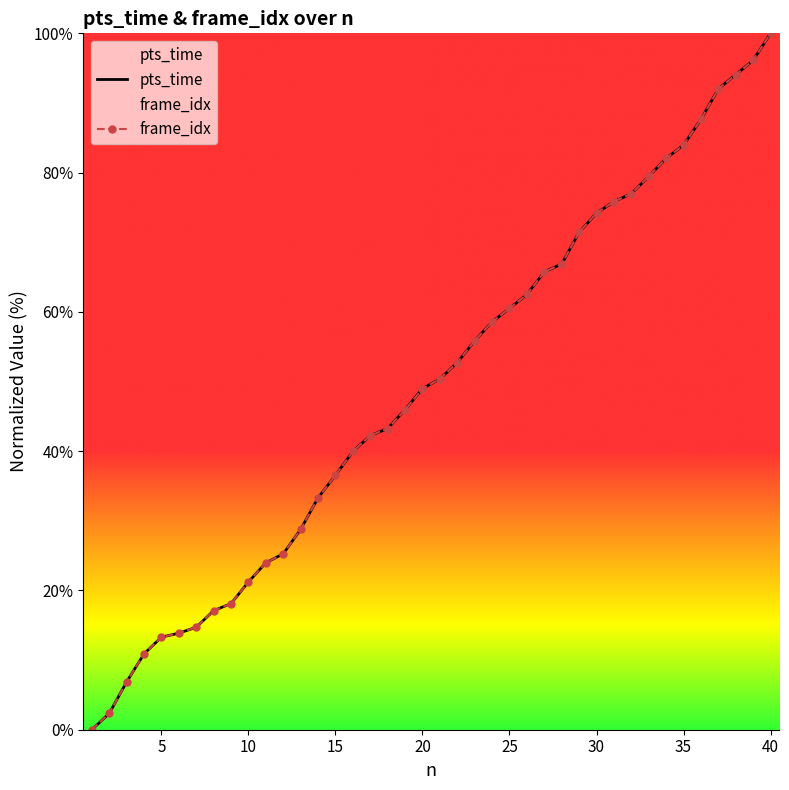

How many positive values does the frame_idx series have?

39